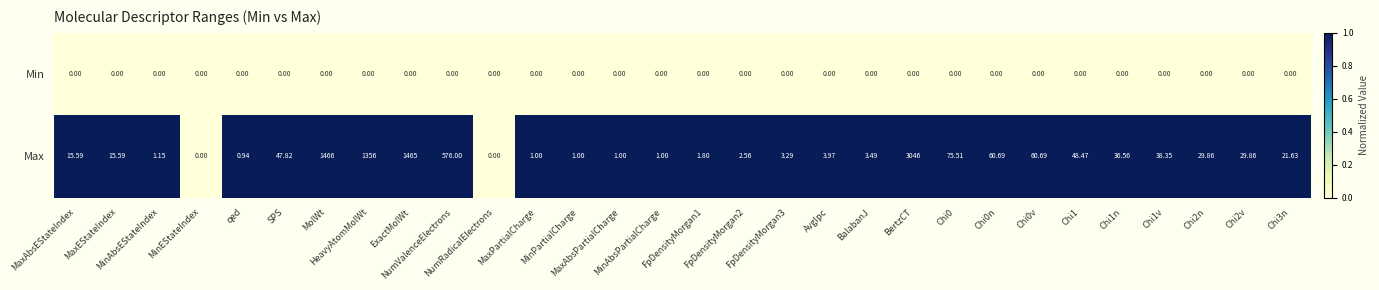

Which series has the widest spread of values?

Max